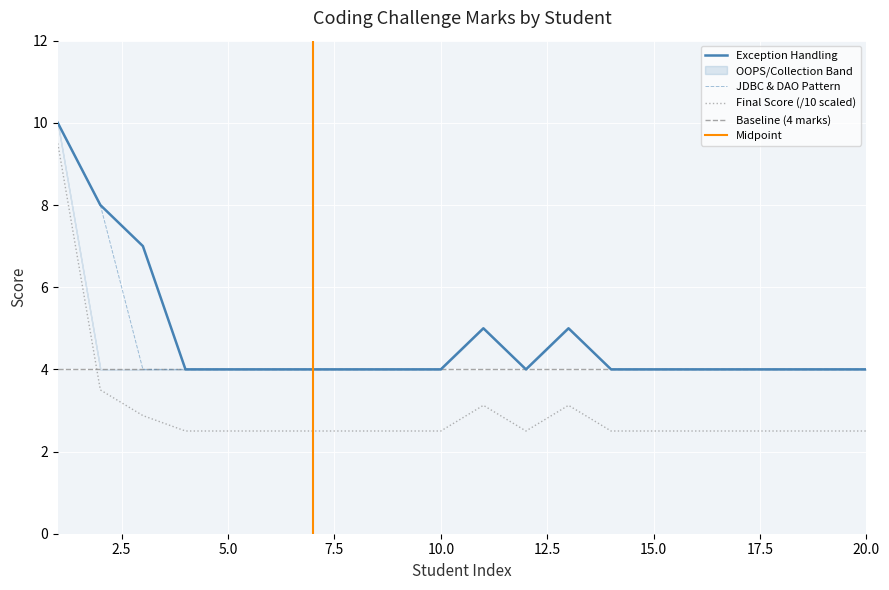

Reading right to left, transcribe all the data shown in this chart.

Exception Handling: 4.0	4.0	4.0	4.0	4.0	4.0	4.0	5.0	4.0	5.0	4.0	4.0	4.0	4.0	4.0	4.0	4.0	7.0	8.0	10.0
Coding Challenge Final Score: 2.5	2.5	2.5	2.5	2.5	2.5	2.5	3.1	2.5	3.1	2.5	2.5	2.5	2.5	2.5	2.5	2.5	2.9	3.5	9.5
JDBC & DAO Pattern: 4.0	4.0	4.0	4.0	4.0	4.0	4.0	5.0	4.0	5.0	4.0	4.0	4.0	4.0	4.0	4.0	4.0	4.0	8.0	10.0